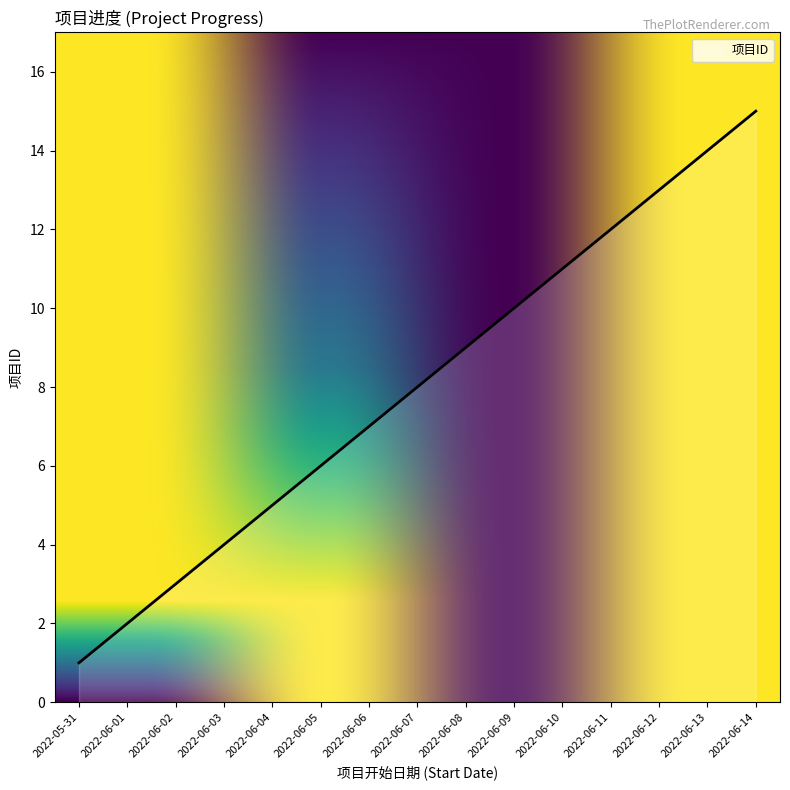

List the labels in order of value, largest first.

2022-06-14, 2022-06-13, 2022-06-12, 2022-06-11, 2022-06-10, 2022-06-09, 2022-06-08, 2022-06-07, 2022-06-06, 2022-06-05, 2022-06-04, 2022-06-03, 2022-06-02, 2022-06-01, 2022-05-31